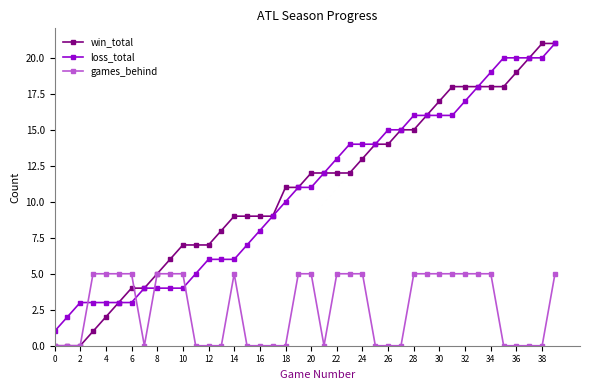

Which series has the largest range (max minus min)?

win_total